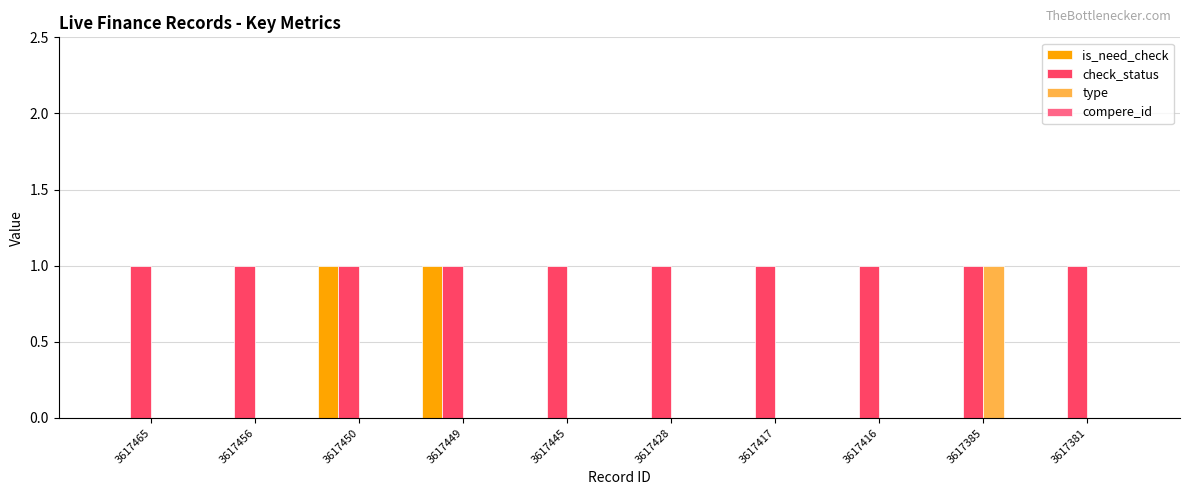

What is the maximum value shown in the chart?

1